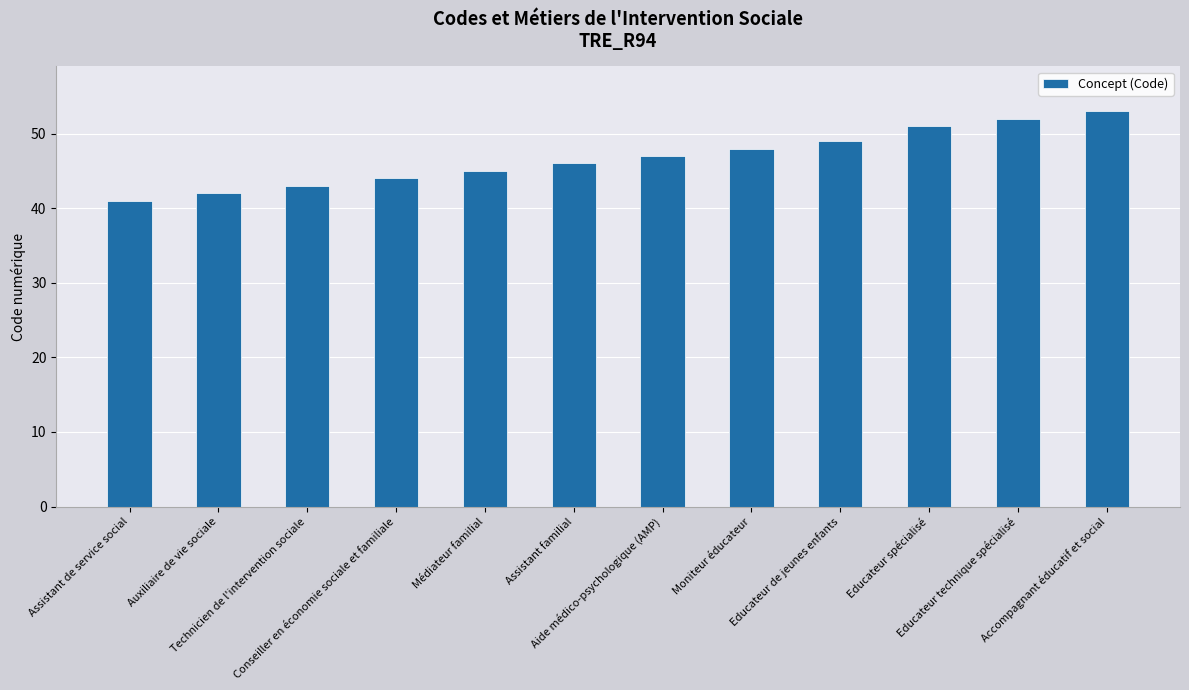

What is the value of the 8th bar from the left?

48